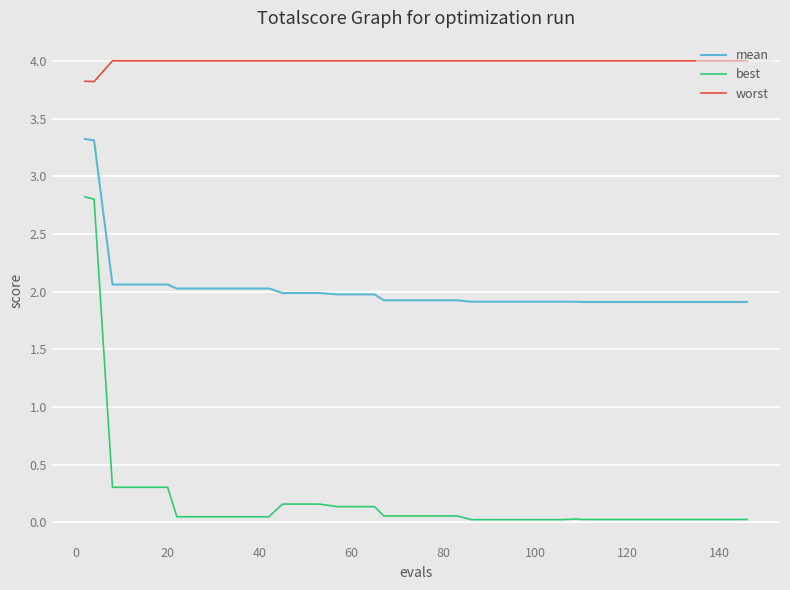

What is the maximum value for best?

2.8